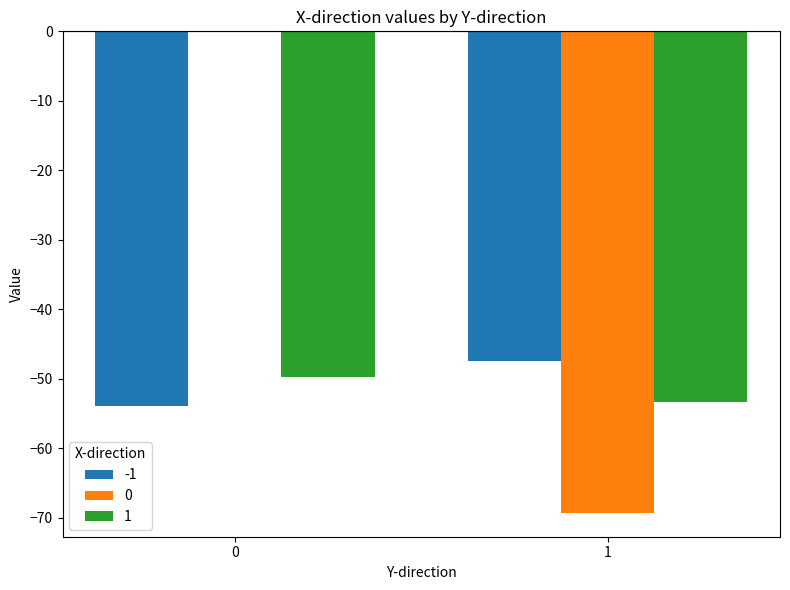

What is the average value of the 1 series?

-51.5